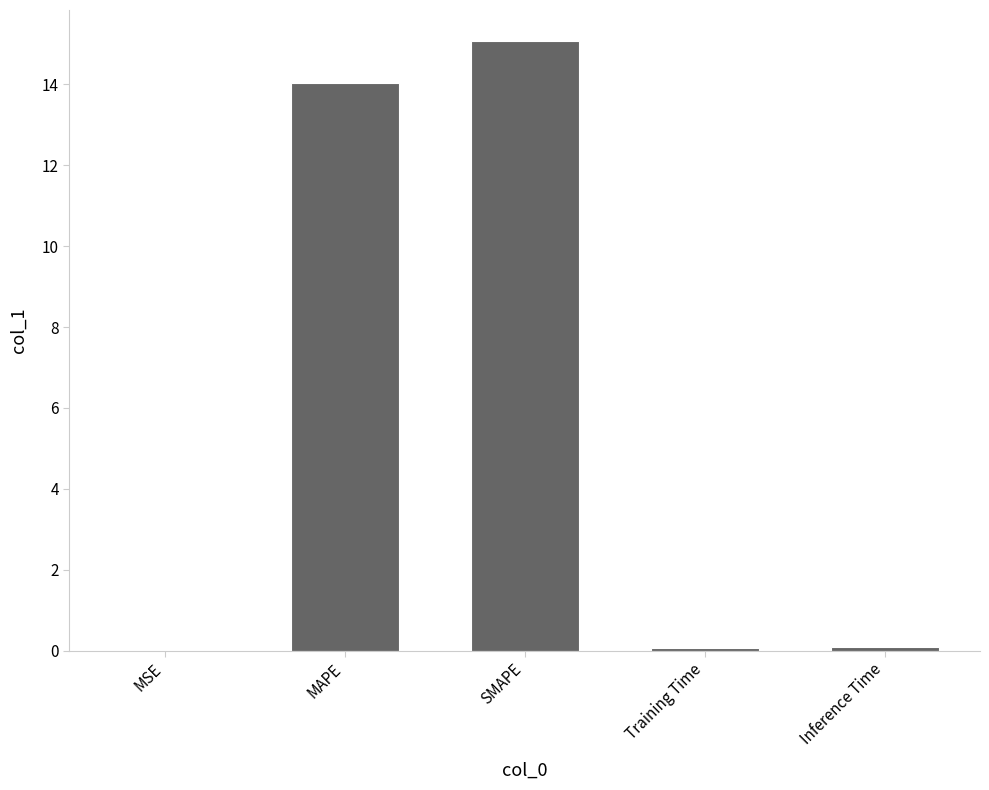

The chart shows a value of 0.1 at Training Time. True or false?

True